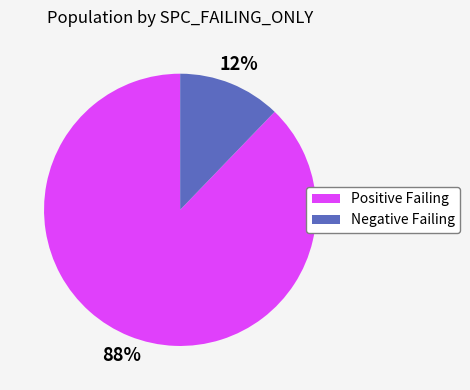

Count the number of slices in the pie.

2